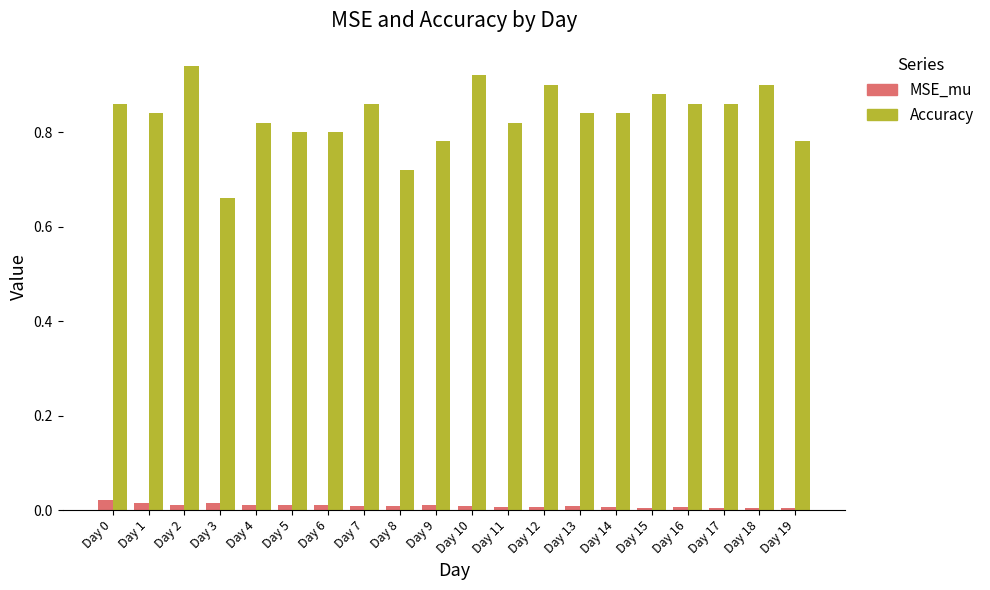

Which category has the highest value across all series?

Day 2